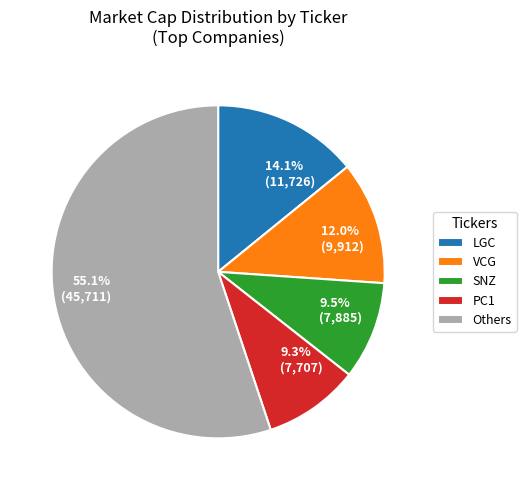

How much of the chart is everything except 9.3% (7,707)?

90.7%